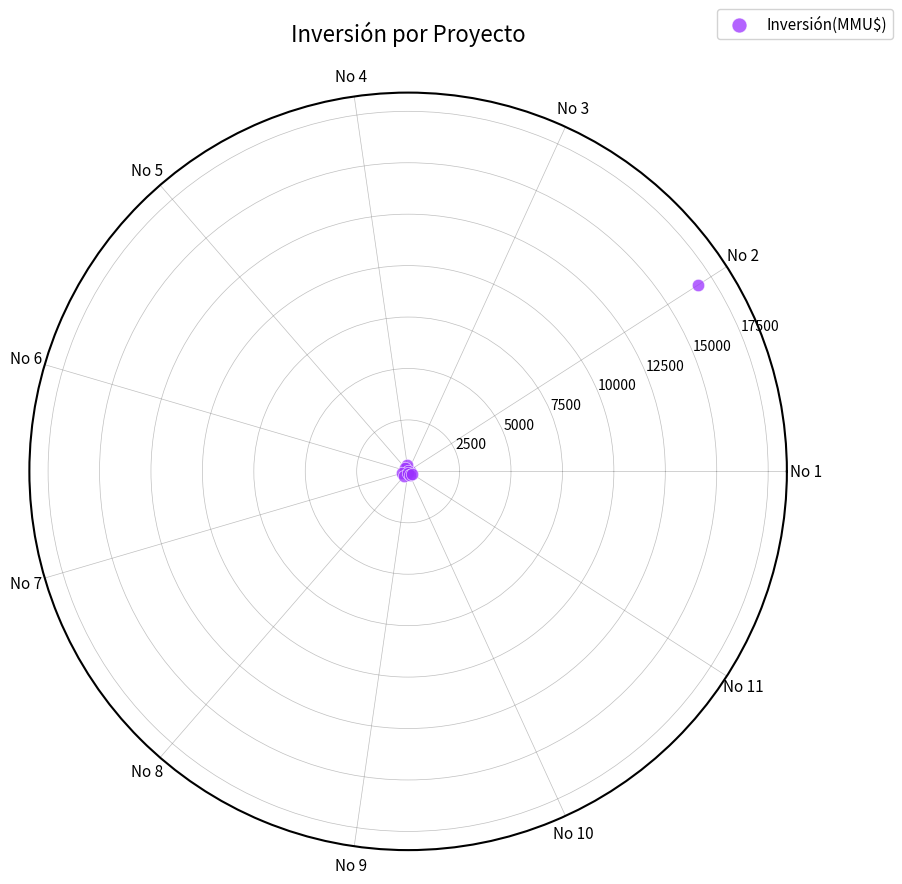

What is the average Y value?

1680